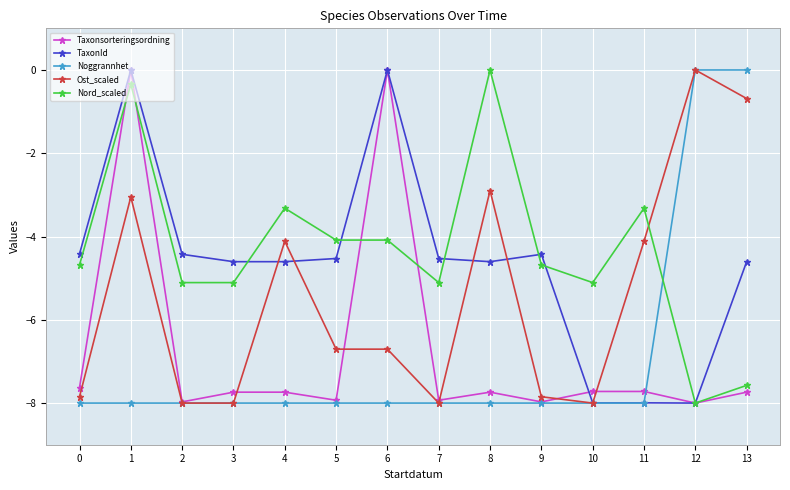

Is it true that Nord_scaled equals -0.3 at 1?

True